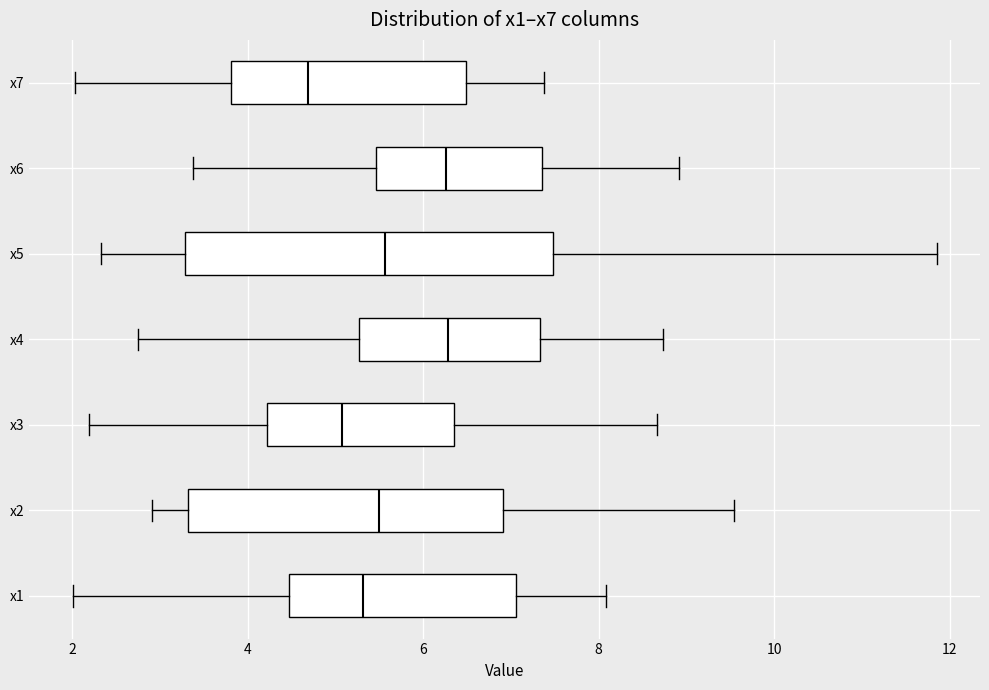

Where does the median line of the box for x4 sit on the x-axis? The values are not printed on the chart, so give them approximately, as read against the axis.

6.2